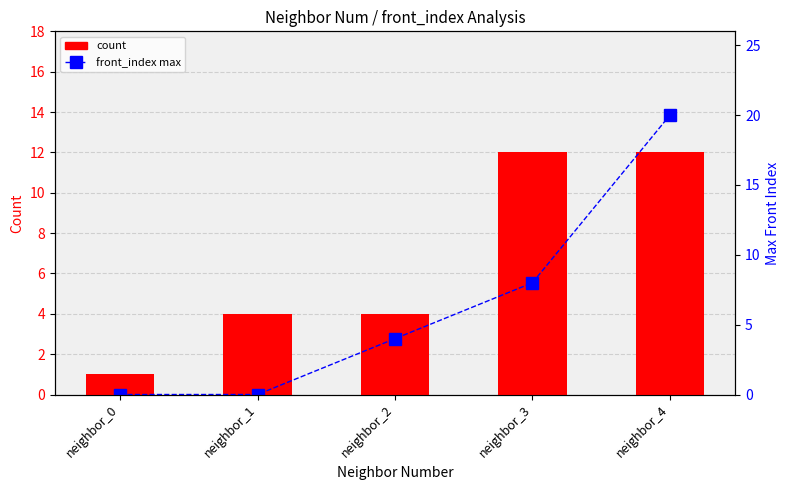

What are all the series names shown in the legend?

count, front_index max